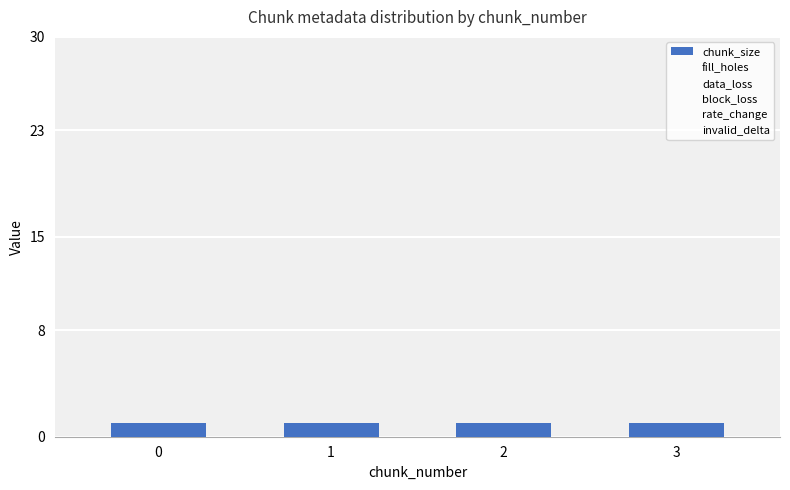

Count the number of categories in the chart.

4